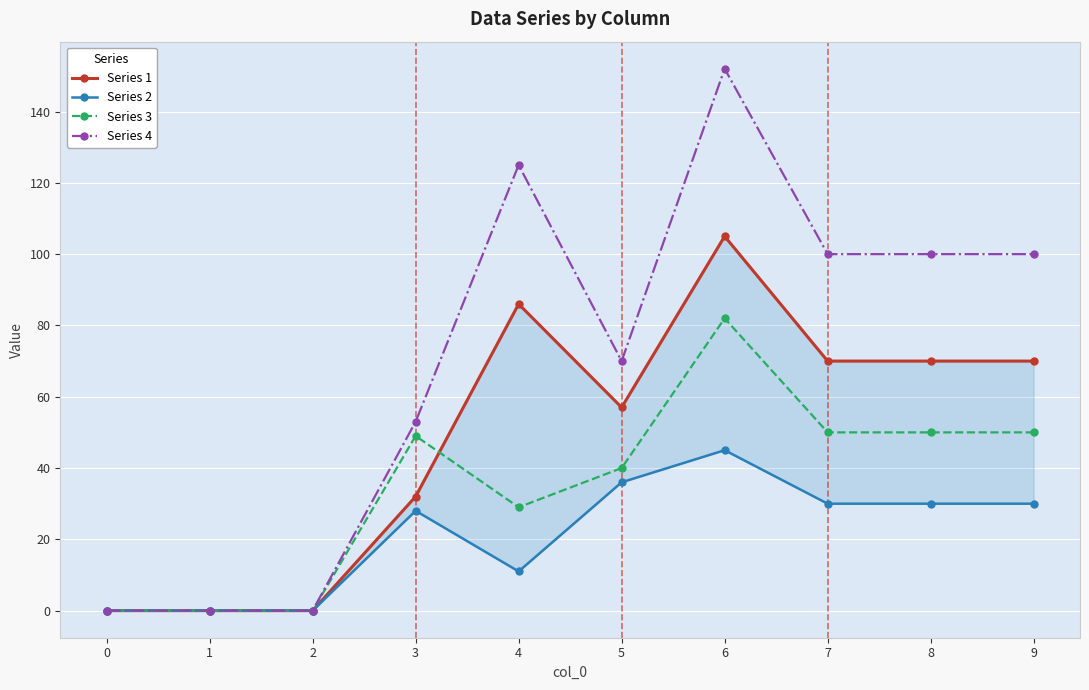

How many lines are shown in the chart?

4